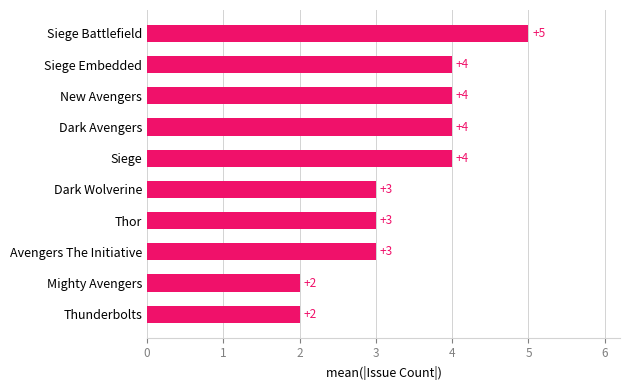

How many bars are there in total?

10